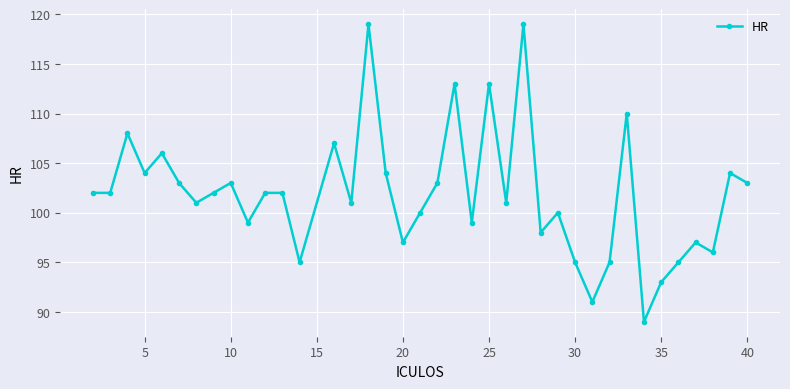

Does the chart have visible grid lines?

Yes